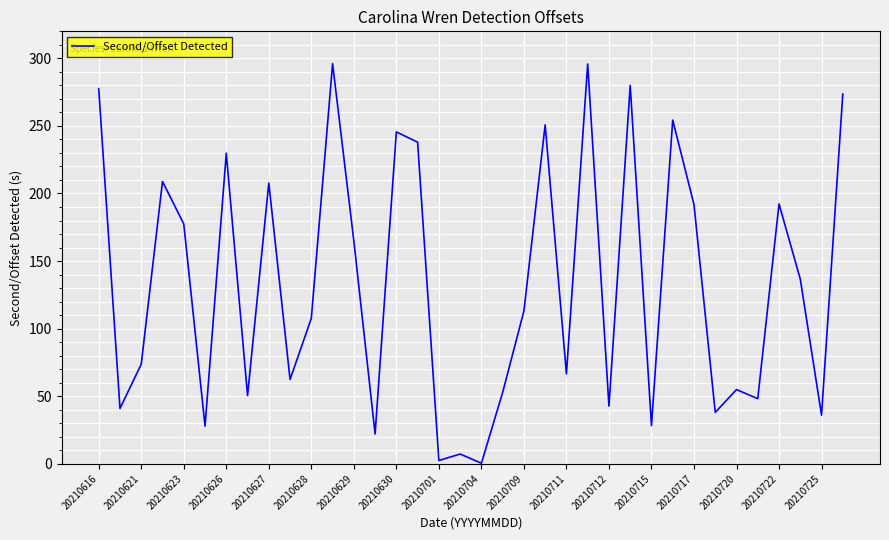

What is the sum of all values?

4795.6